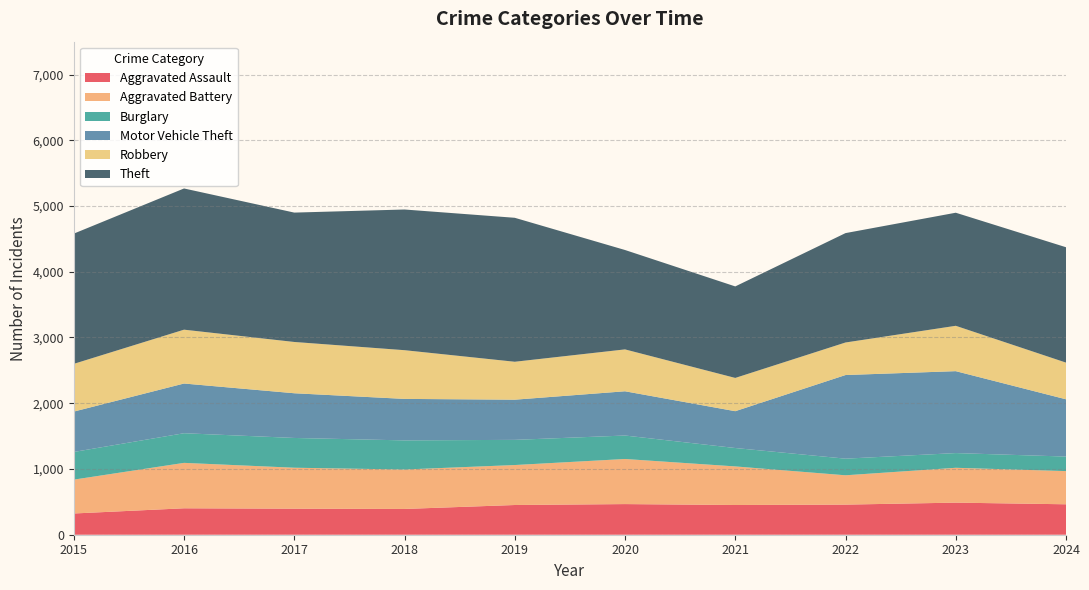

Reading right to left, extract all data points from this chart.

Aggravated Assault: 2024=463	2023=488	2022=458	2021=452	2020=466	2019=452	2018=392	2017=396	2016=402	2015=323
Aggravated Battery: 2024=505	2023=530	2022=446	2021=587	2020=686	2019=608	2018=600	2017=623	2016=691	2015=515
Burglary: 2024=221	2023=224	2022=253	2021=280	2020=357	2019=383	2018=443	2017=453	2016=451	2015=421
Motor Vehicle Theft: 2024=871	2023=1246	2022=1272	2021=560	2020=673	2019=611	2018=631	2017=680	2016=756	2015=614
Robbery: 2024=558	2023=690	2022=495	2021=506	2020=637	2019=577	2018=741	2017=780	2016=819	2015=726
Theft: 2024=1755	2023=1720	2022=1664	2021=1392	2020=1512	2019=2190	2018=2140	2017=1968	2016=2148	2015=1981